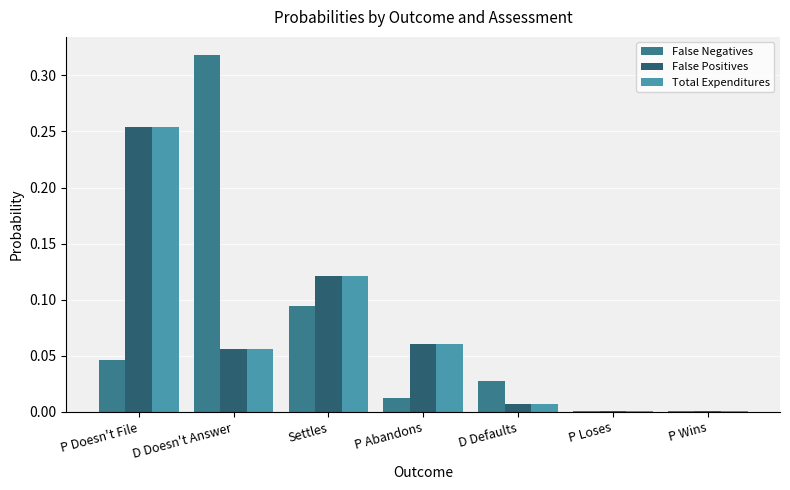

The Total Expenditures series shows 0.0 at D Defaults. True or false?

True